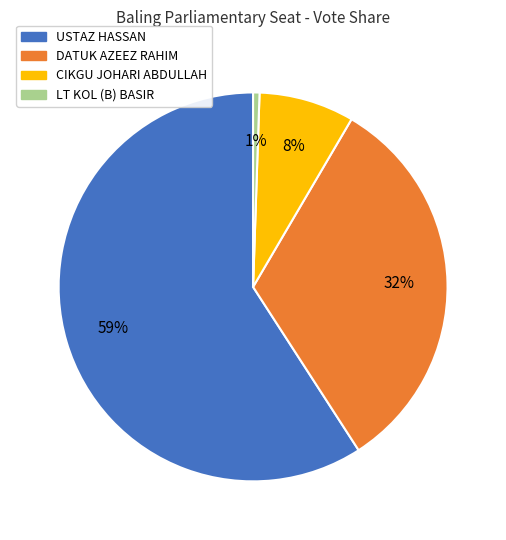

To the nearest percent, what is the difference between the DATUK AZEEZ RAHIM and USTAZ HASSAN slice percentages?

27%